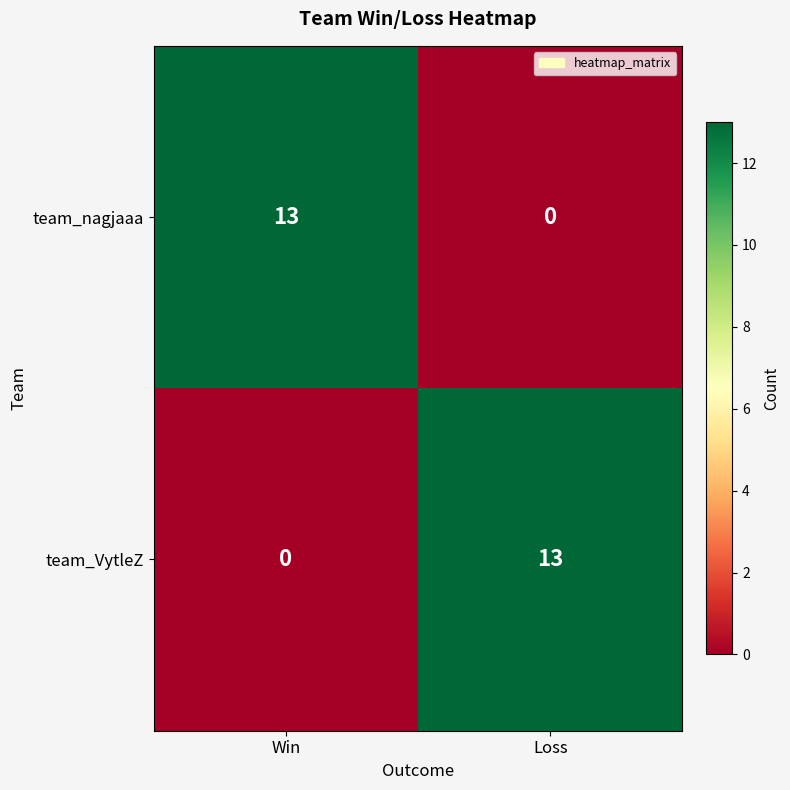

True or false: team_VytleZ has a value of 13 at Loss.

True